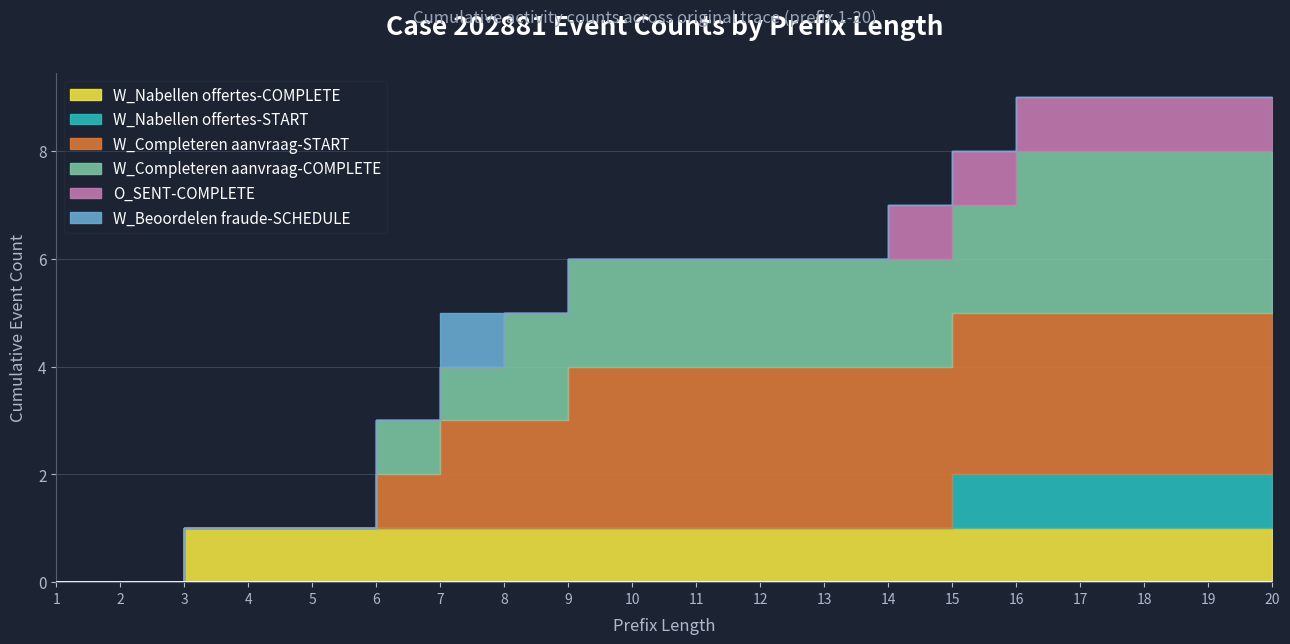

True or false: W_Beoordelen fraude-SCHEDULE and O_SENT-COMPLETE cross at least once.

False